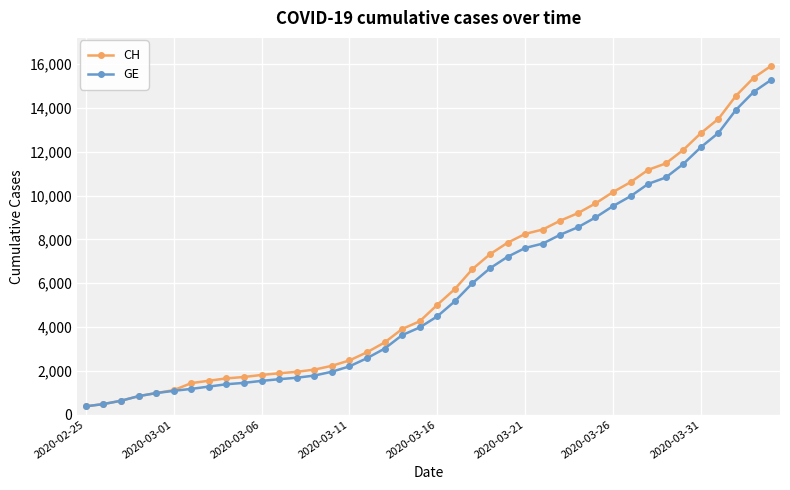

What is the greatest value displayed?

15926